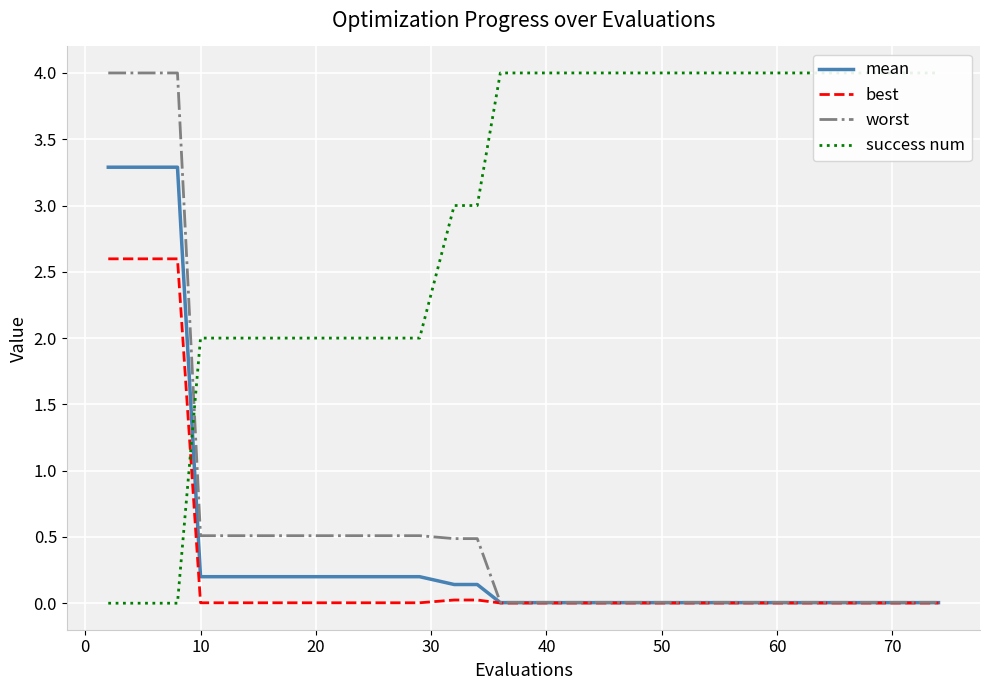

Is it true that mean equals 0.0 at 50?

True